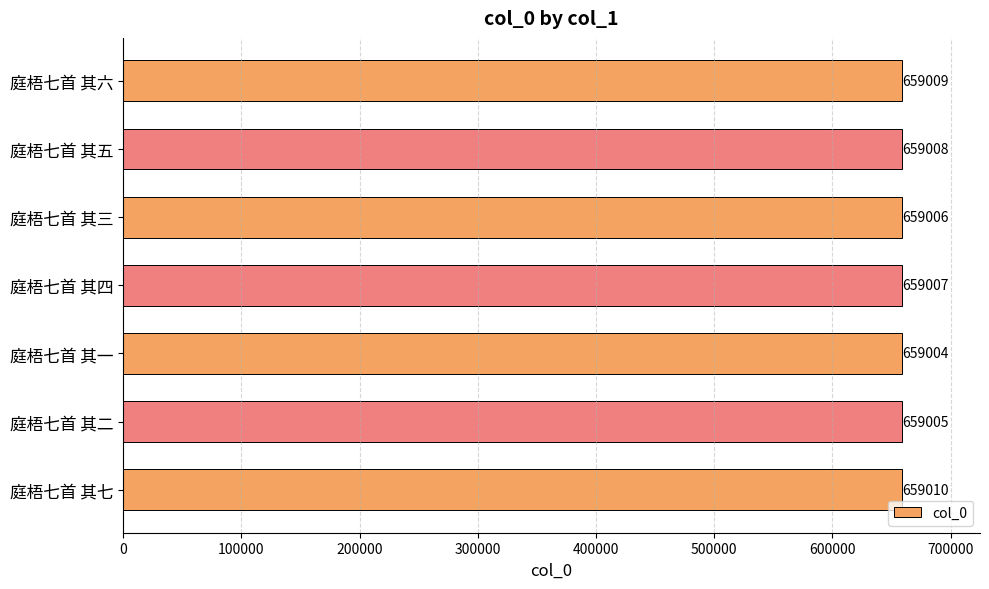

What is the minimum value shown in the chart?

659004